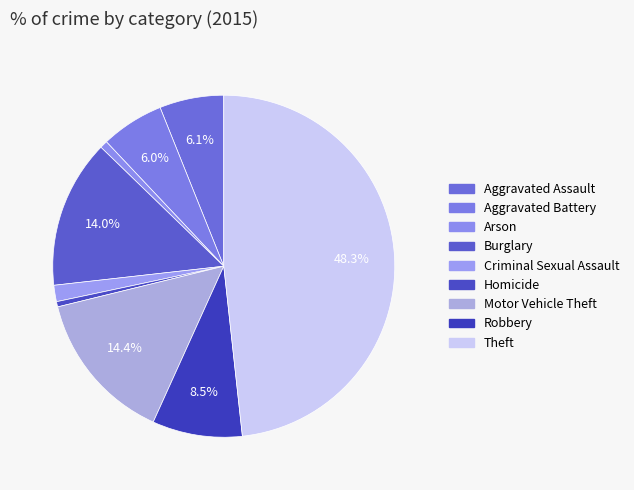

Approximately how many times larger is the value at Burglary compared to Aggravated Assault?

2.3